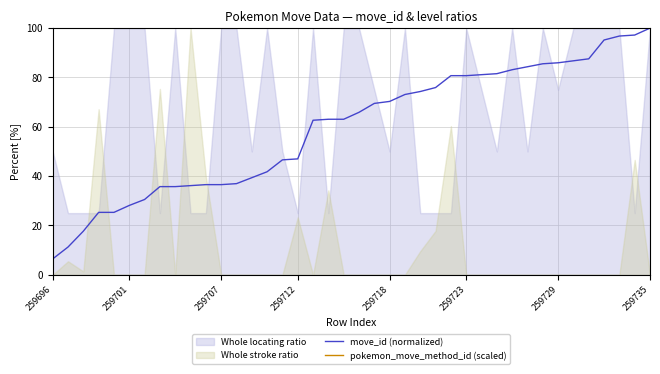

What is the minimum value for move_id (normalized)?

6.4